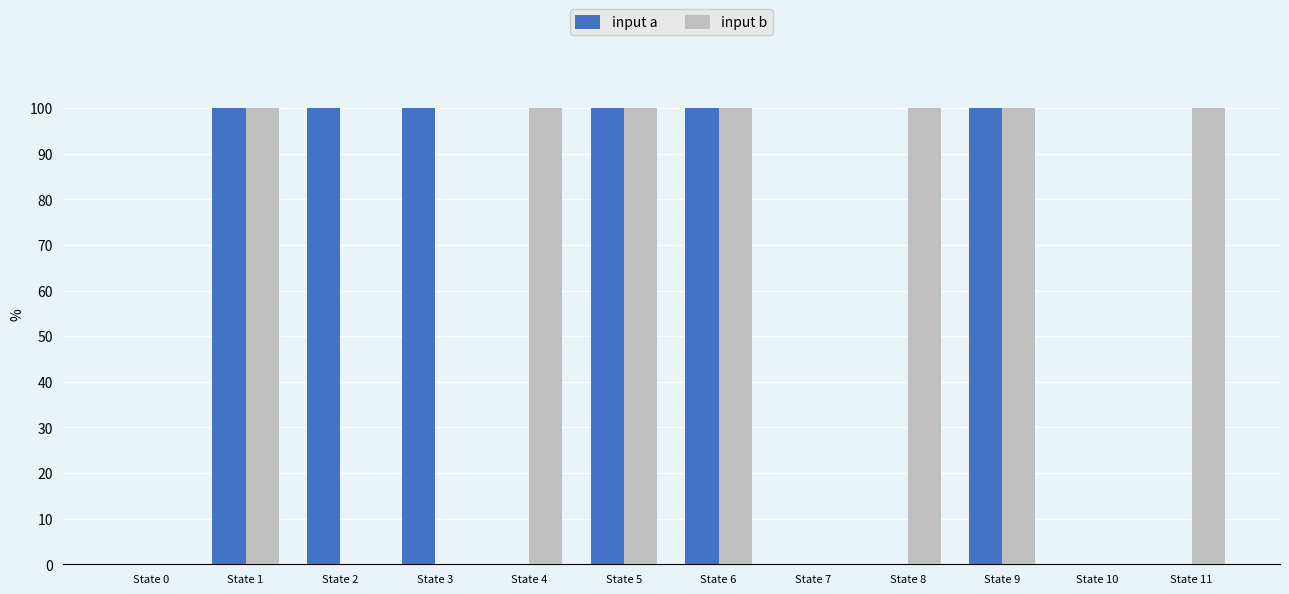

What is the maximum value shown in the chart?

100